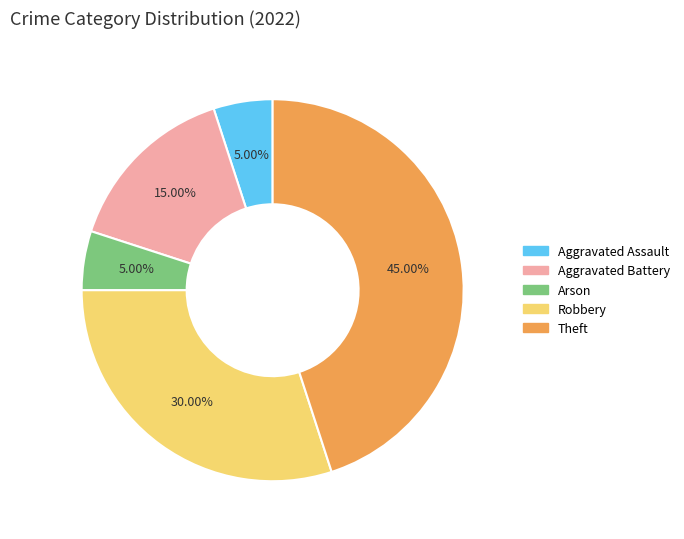

Is there any slice that represents more than half of the pie?

No